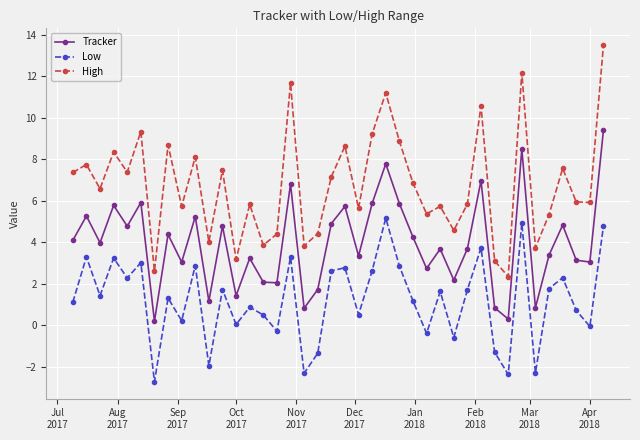

True or false: Tracker and High cross at least once.

False